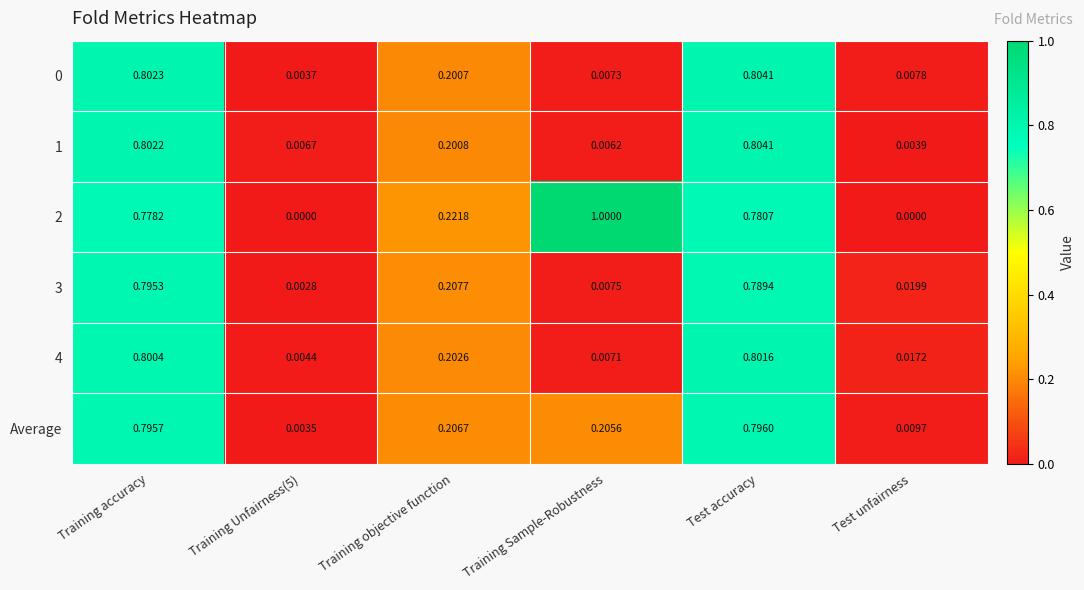

At which category is the sum across all series the highest?

Test accuracy